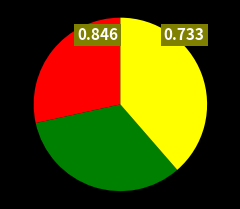

Does any single category account for the majority?

No